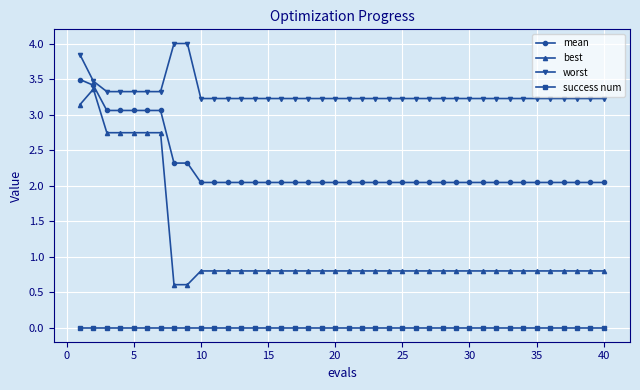

Does the chart have visible grid lines?

Yes